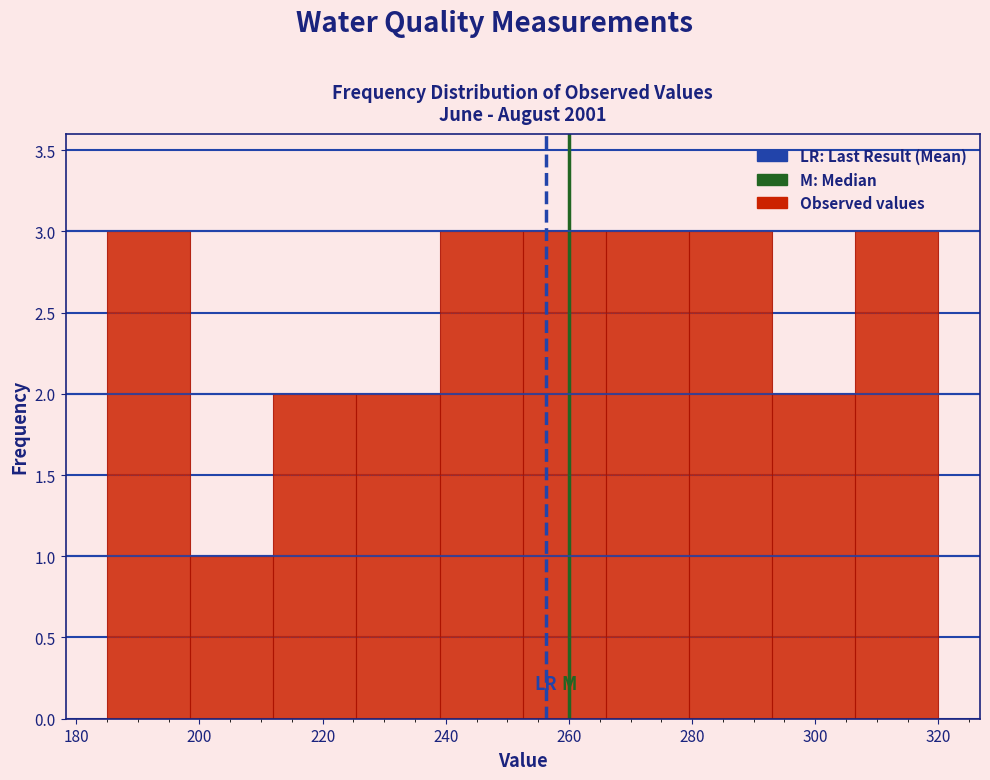

How tall is the bar that spans 252.5 to 266.0 on the x-axis? Neither the bar edges nor the heights are printed on the chart, so give them approximately, as read against the axes.

3